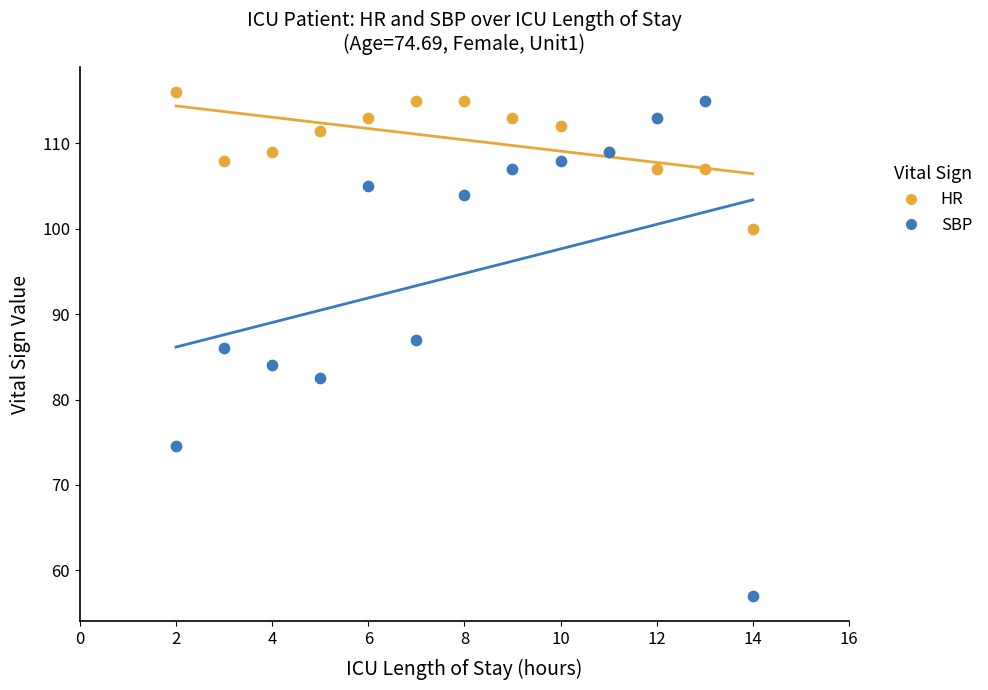

What are all the series names shown in the legend?

HR, SBP